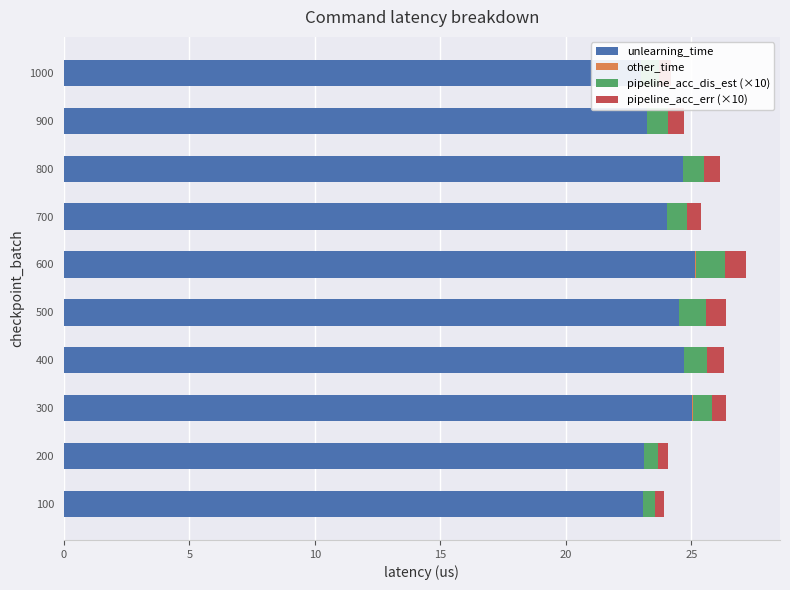

What is the difference between the maximum and minimum values in the pipeline_acc_err (×10) series?

0.5